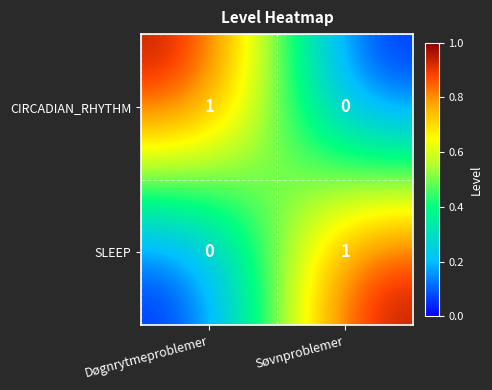

How many categories are shown in the chart?

2